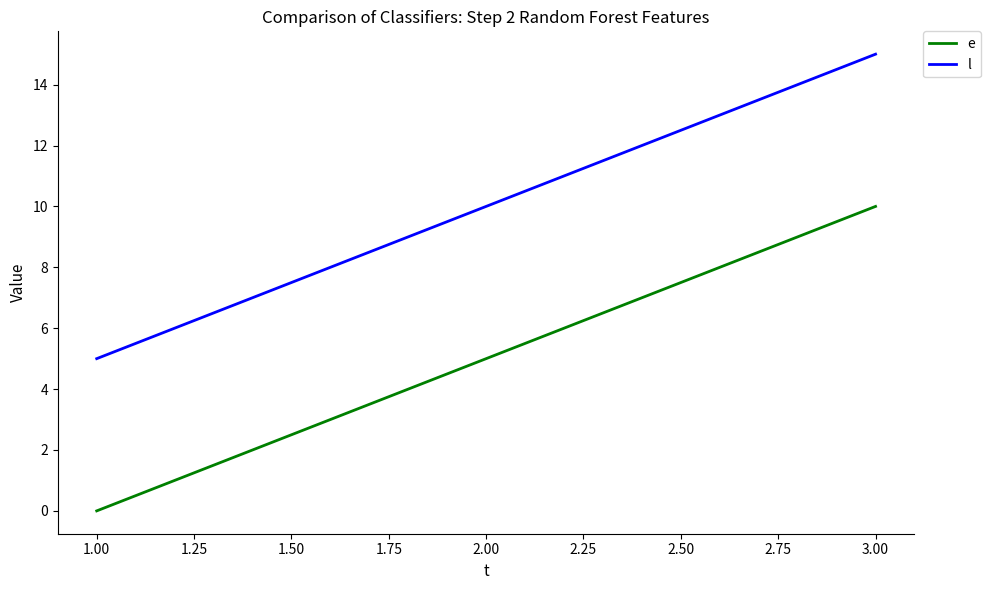

How many lines are shown in the chart?

2